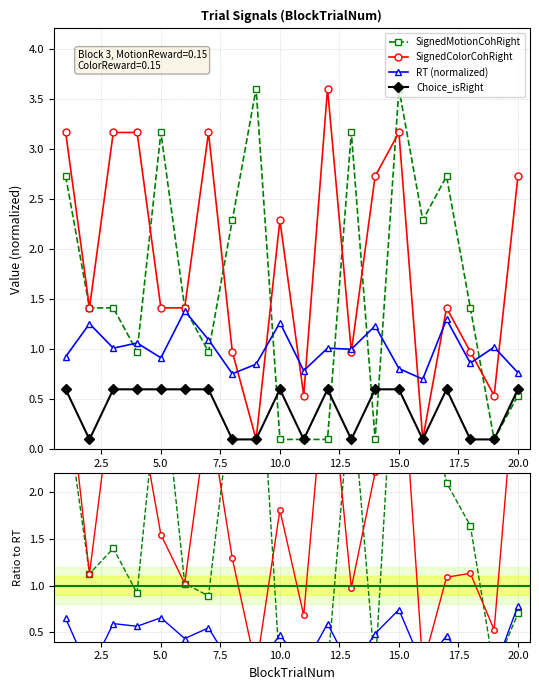

Where is the first local maximum for Choice_isRight?

5.0